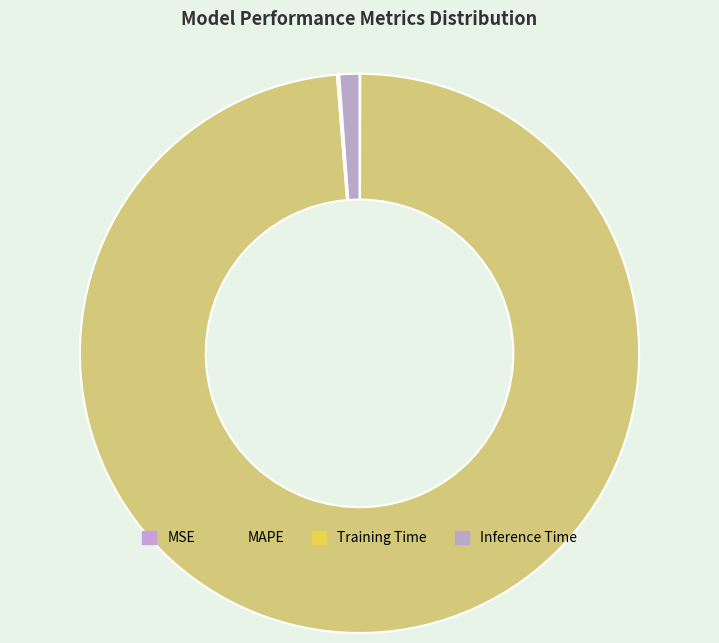

Which category has the biggest portion of the pie?

MAPE